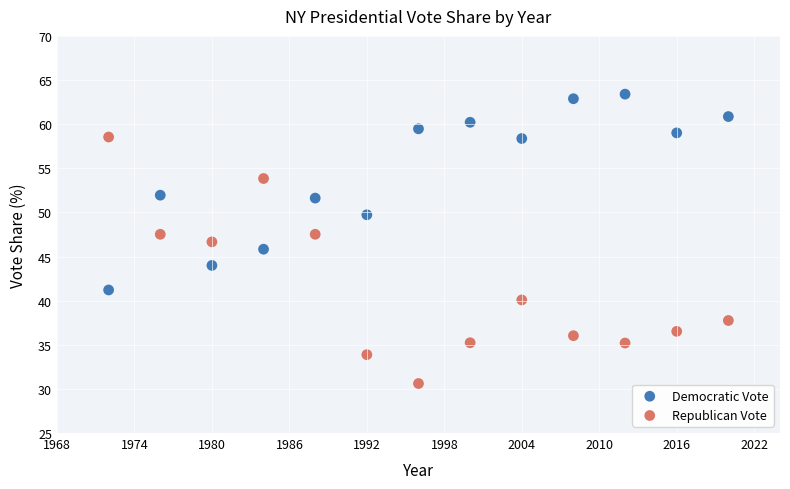

Which series has the largest Y range (max minus min)?

Republican Vote